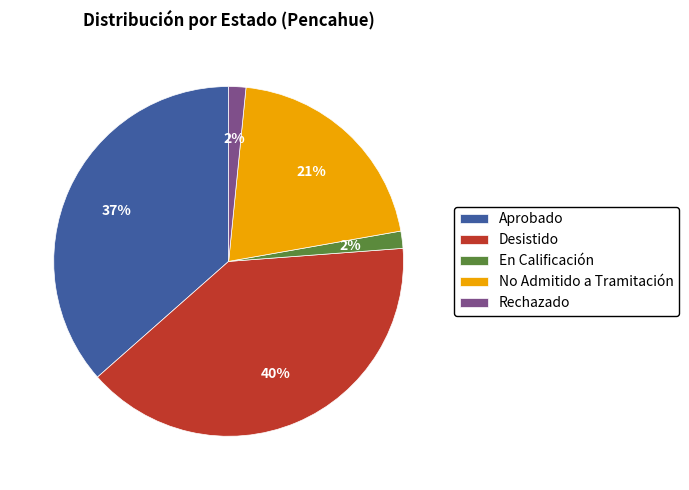

How many slices are in this pie chart?

5